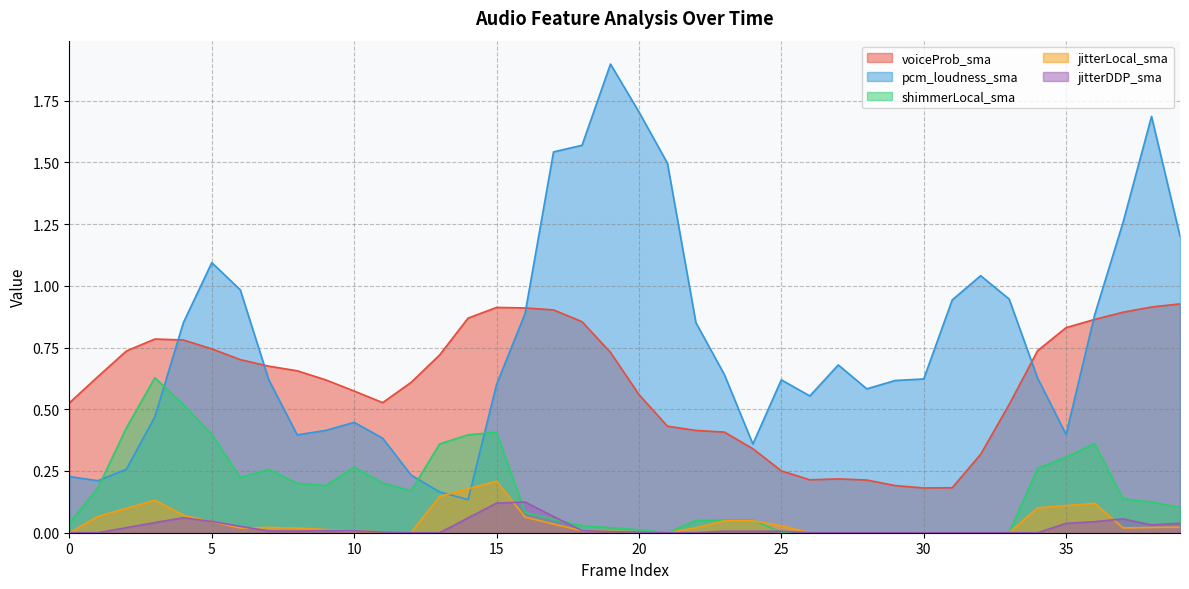

What is the sum of the voiceProb_sma values at 14 and 25?

1.1